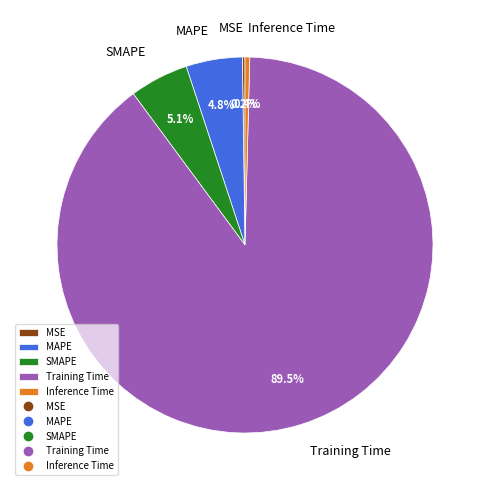

Is it true that SMAPE is 17% of the pie?

False